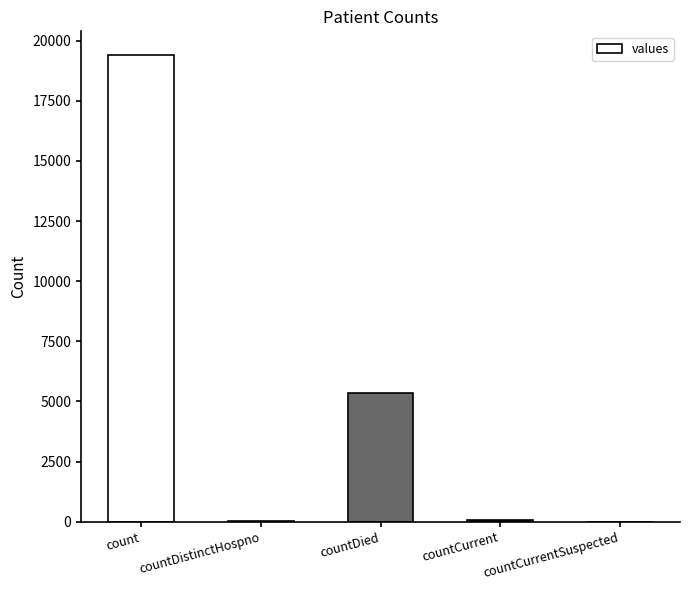

Which category has the highest value across all series?

count